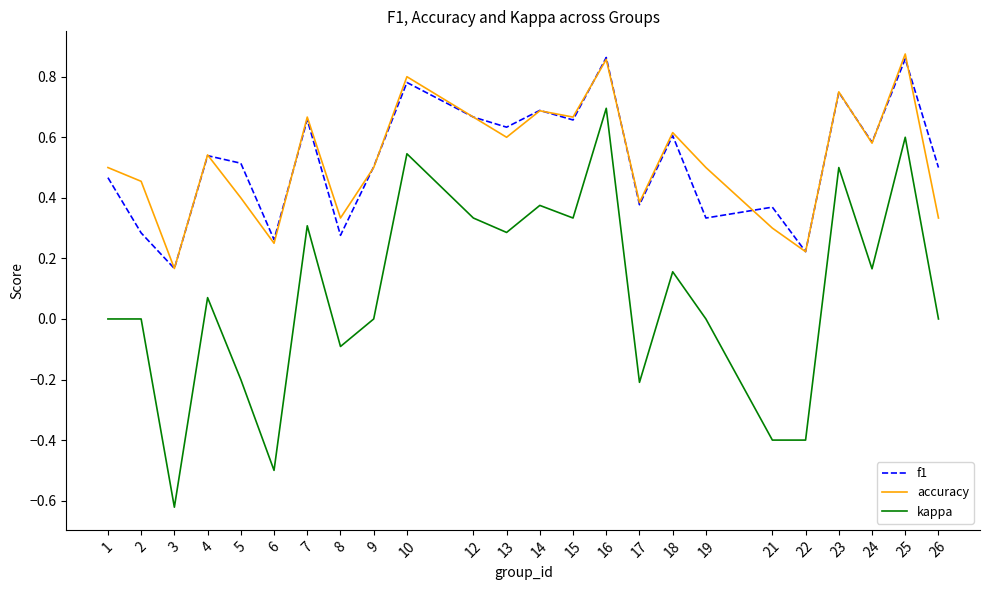

Is this an area chart (filled region under the line)?

No